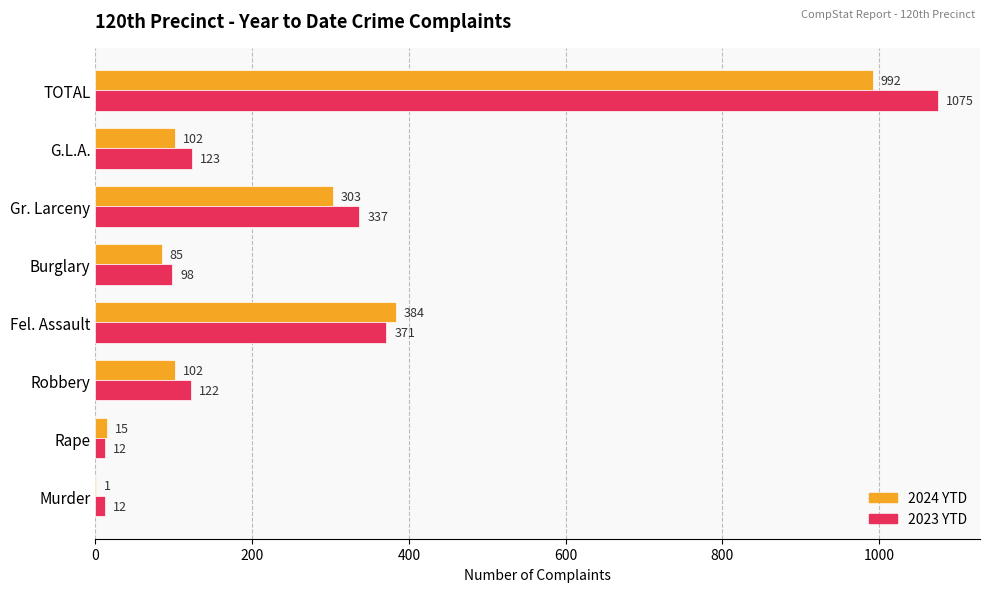

Which series changed the most between Burglary and G.L.A.?

2023 YTD